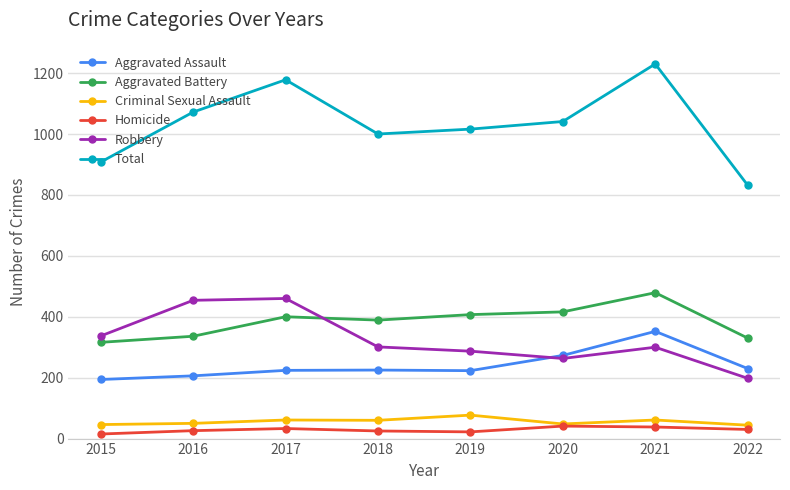

Is it true that Aggravated Battery equals 141 at 2019?

False